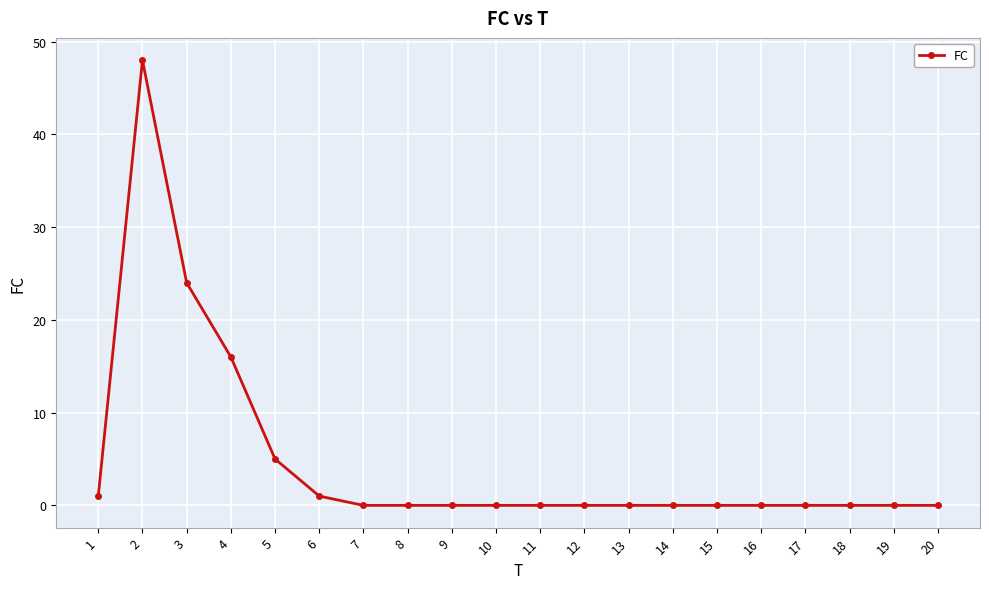

Reading left to right, what are all the values shown in this chart?

1=1	2=48	3=24	4=16	5=5	6=1	7=0	8=0	9=0	10=0	11=0	12=0	13=0	14=0	15=0	16=0	17=0	18=0	19=0	20=0